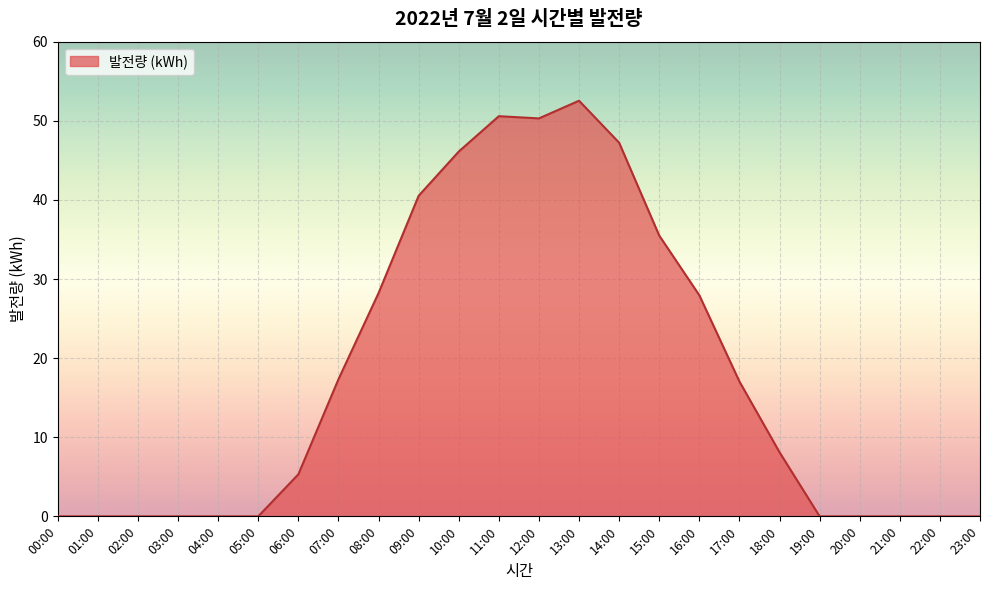

How many lines are shown in the chart?

1